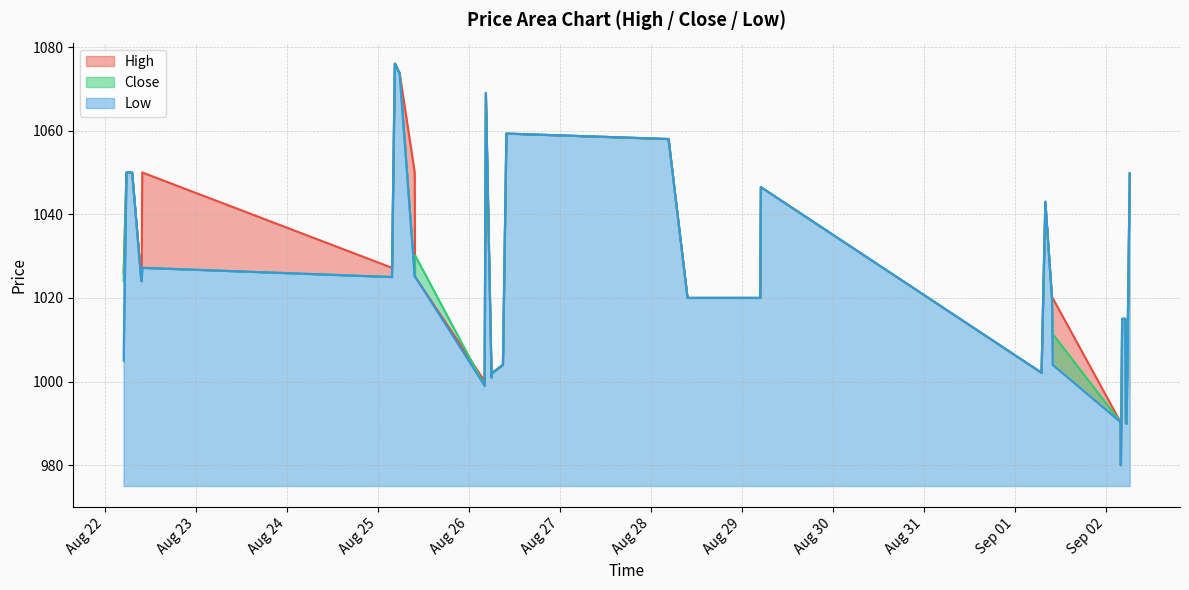

At which category does High reach its first local valley?

2025-08-22 09:45